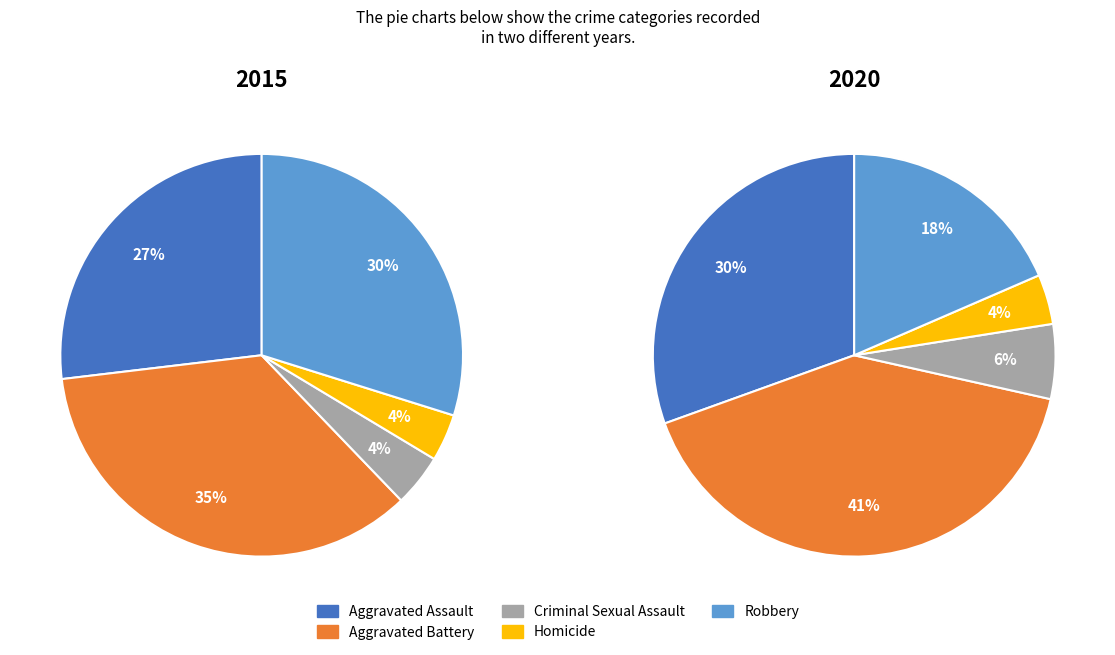

How many segments does this pie chart have?

5